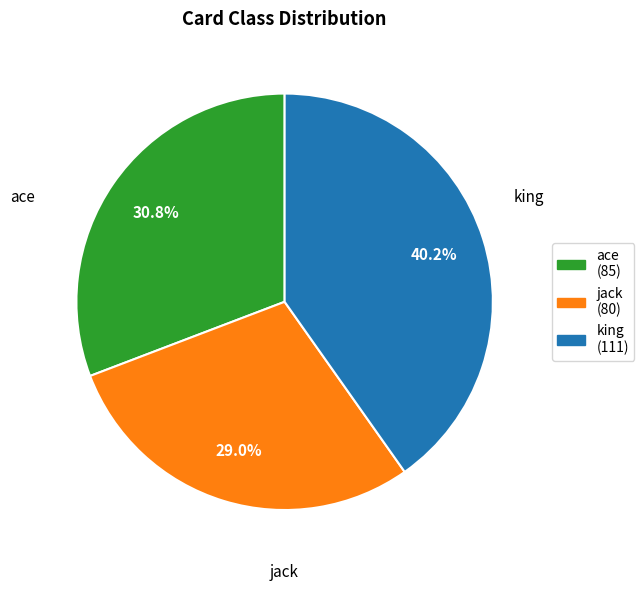

Is it true that king is 31% of the pie?

False